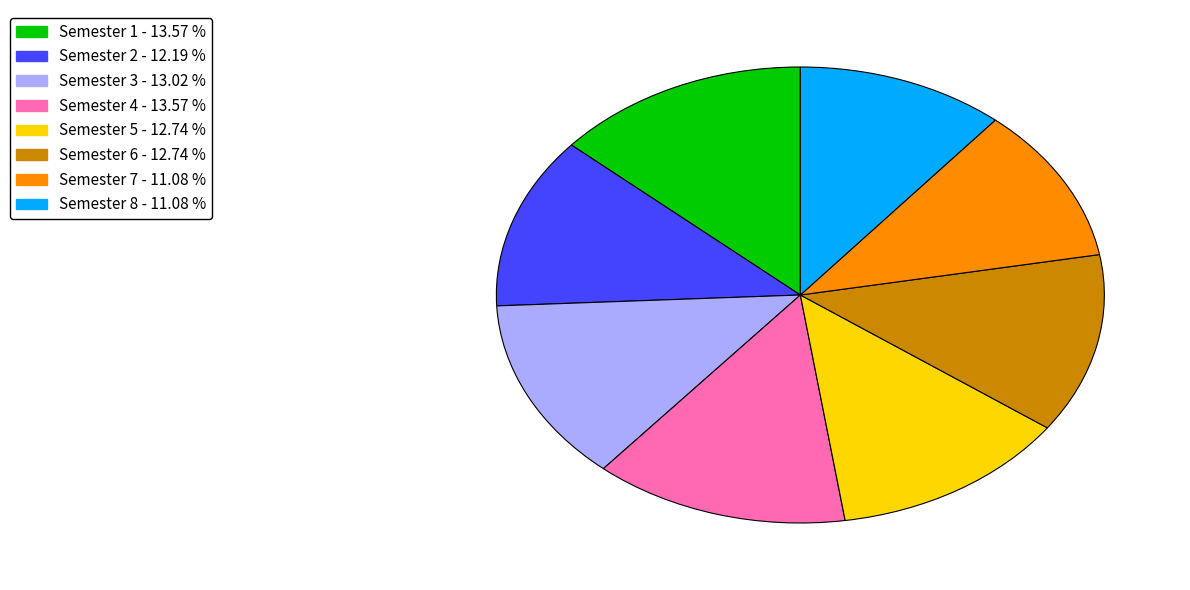

Is Semester 3 the majority of the pie?

No